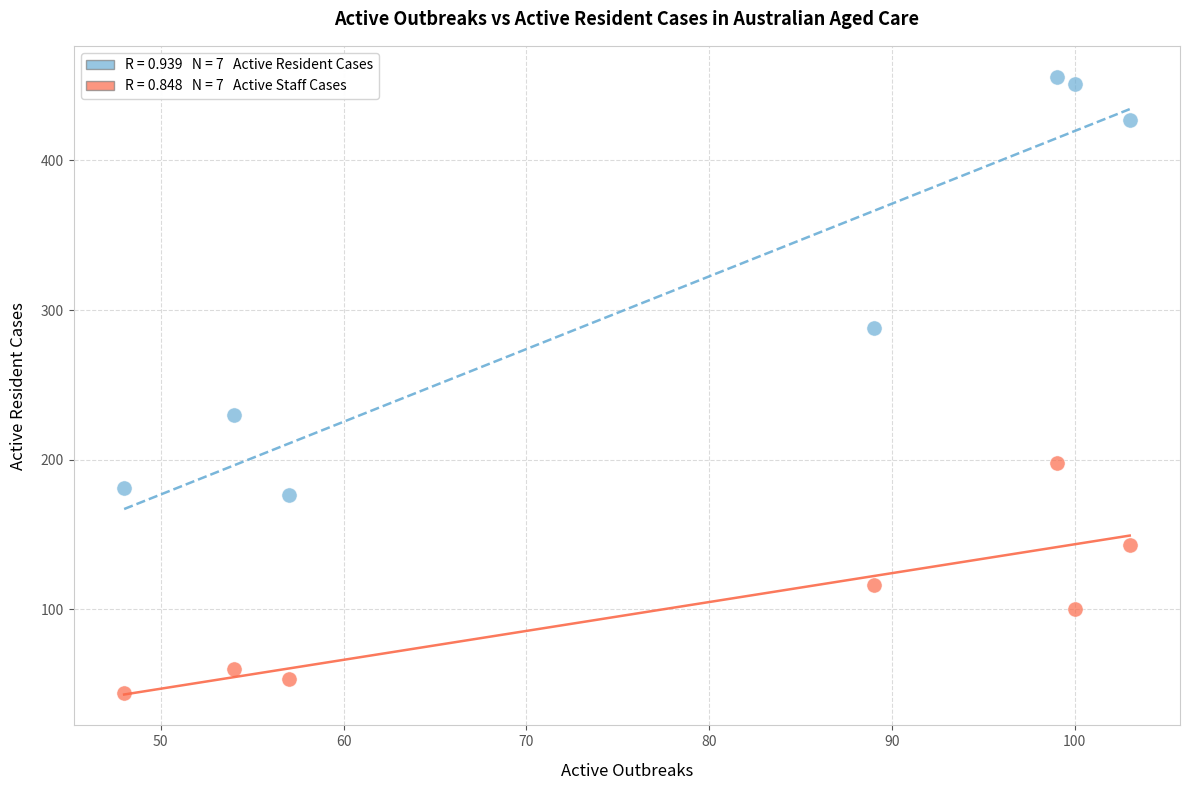

Across all data points, what is the range of X values (max minus min)?

55